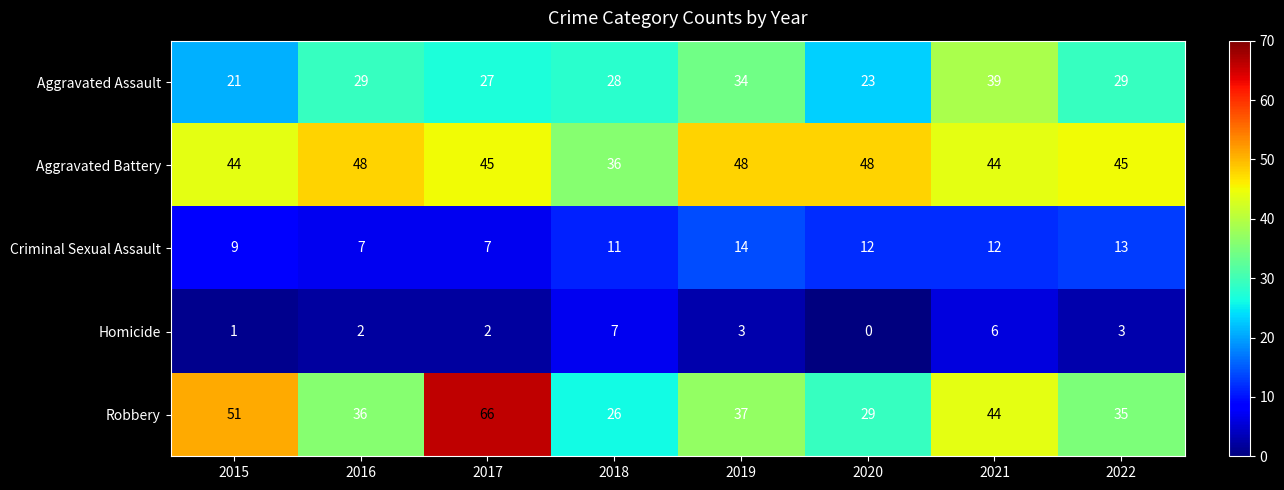

At 2015, list the series in order from largest to smallest.

Robbery, Aggravated Battery, Aggravated Assault, Criminal Sexual Assault, Homicide